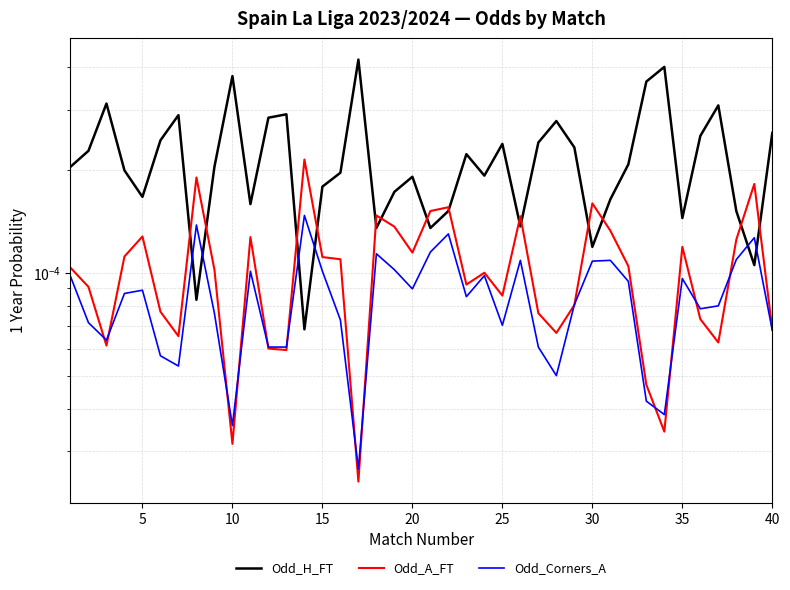

In Odd_H_FT, how many points are higher than both neighbors (excluding endpoints)?

11